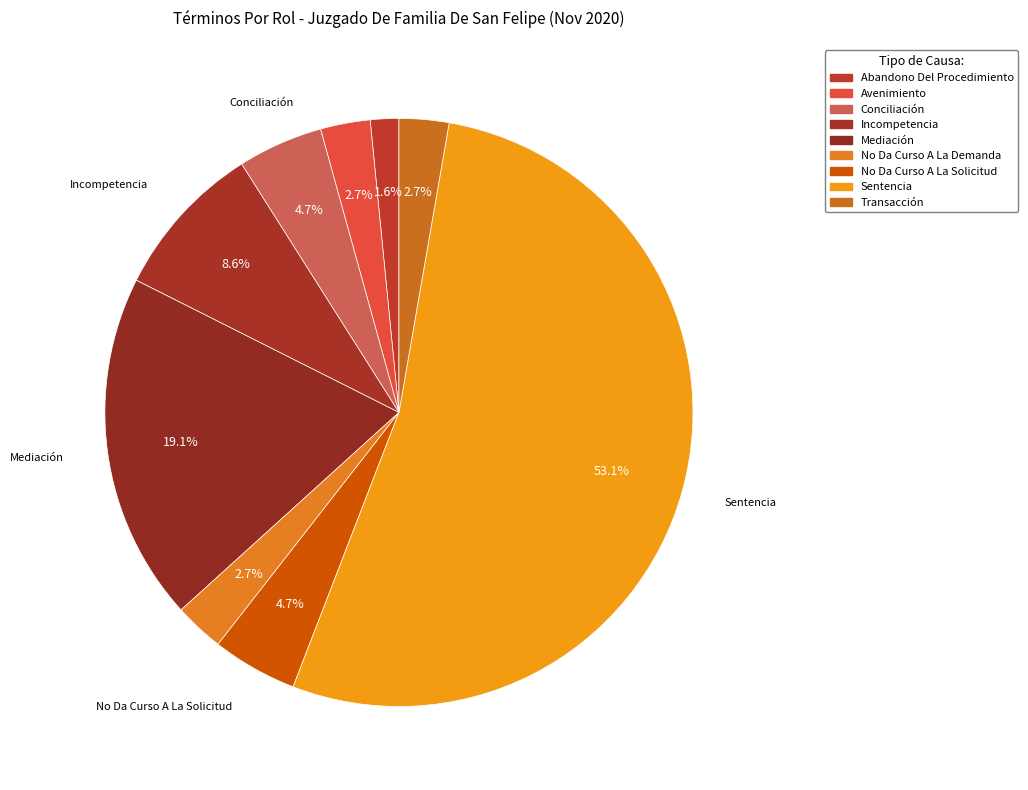

Is Sentencia the majority of the pie?

Yes